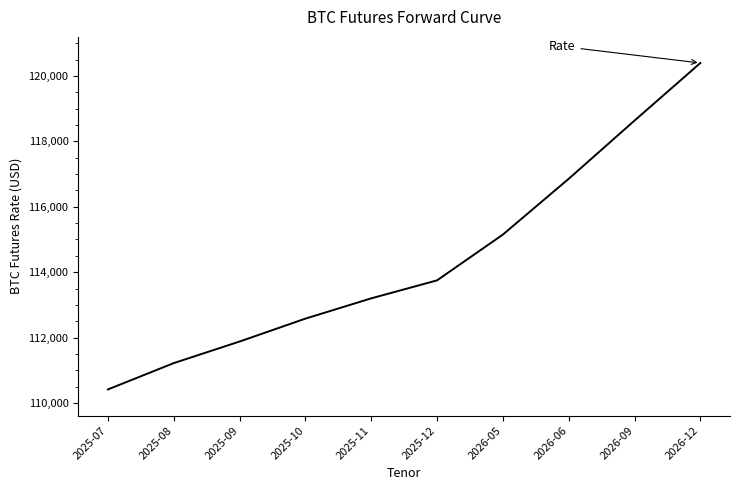

Does the chart display data point markers on the line(s)?

No